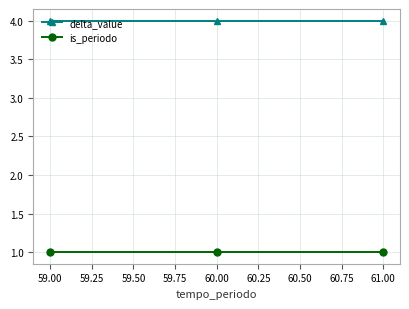

Does the chart display data point markers on the line(s)?

Yes